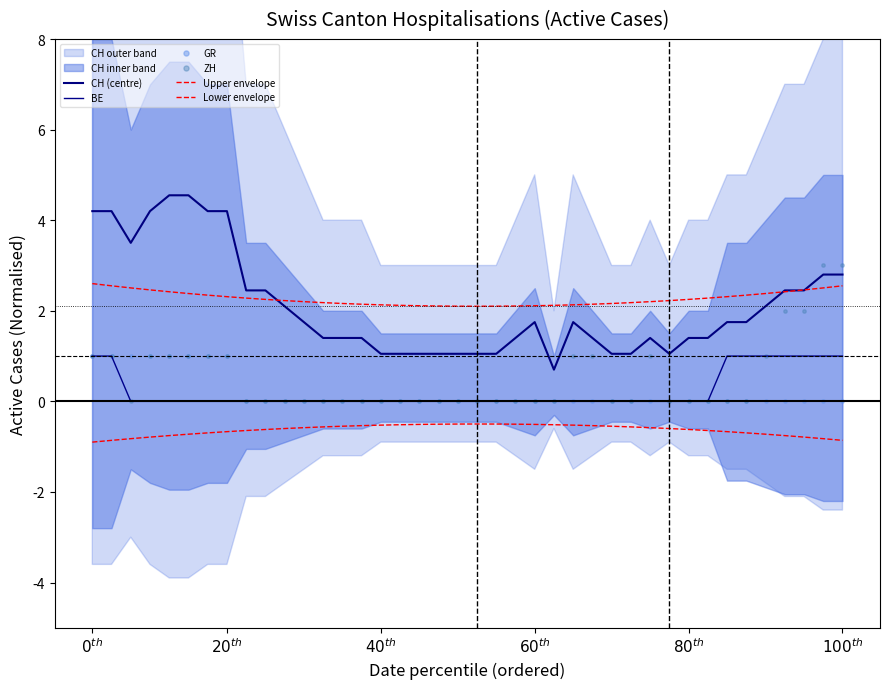

Which series has the largest total across all categories?

Upper envelope